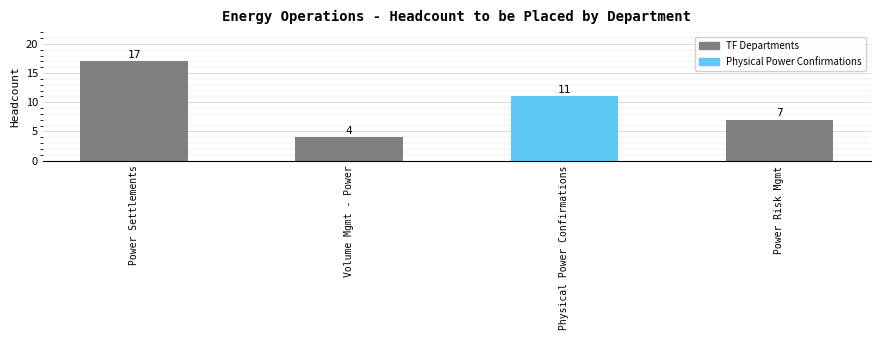

What is the value of the 2nd bar from the left?

4